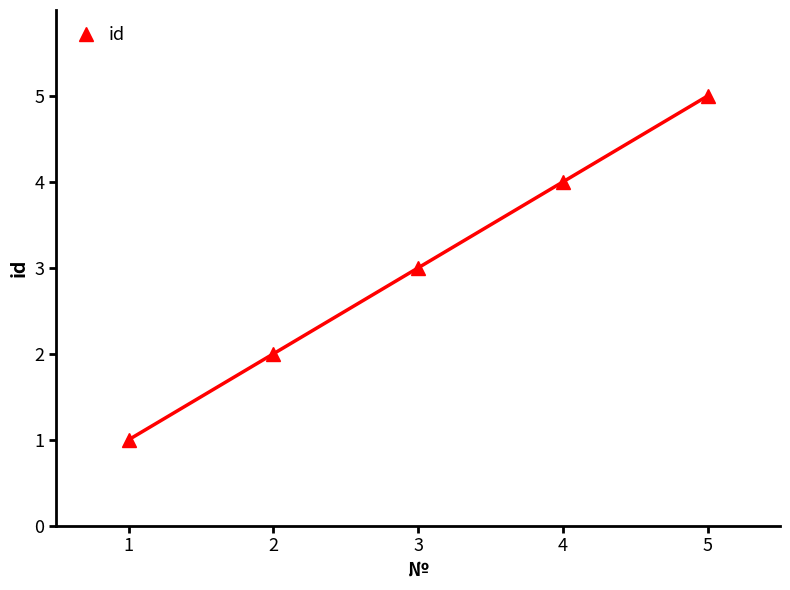

What is the value of the 4th point from the left?

4